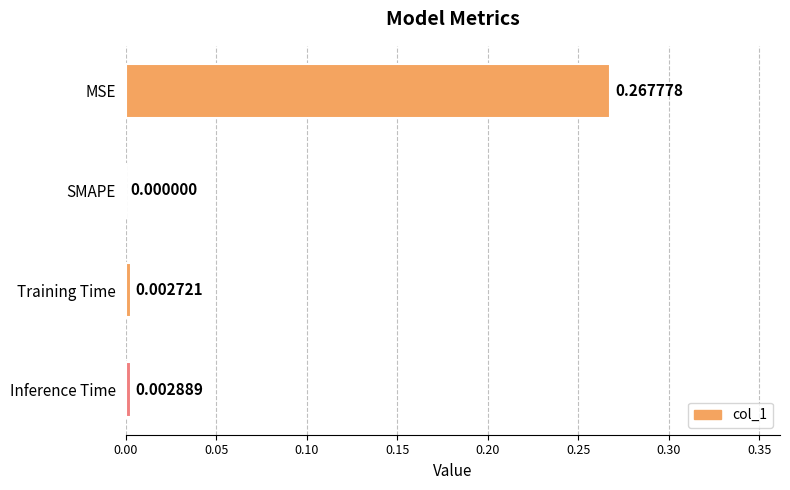

How many series are shown in this chart?

1